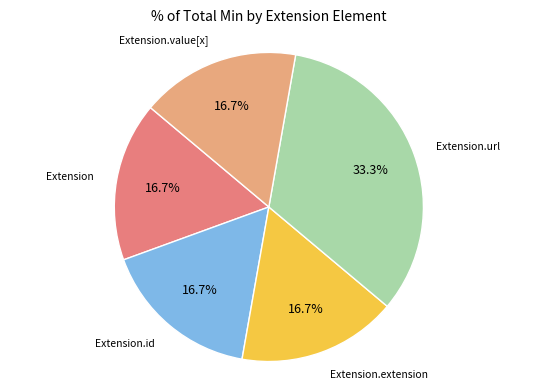

Which slice is the largest?

Extension.url